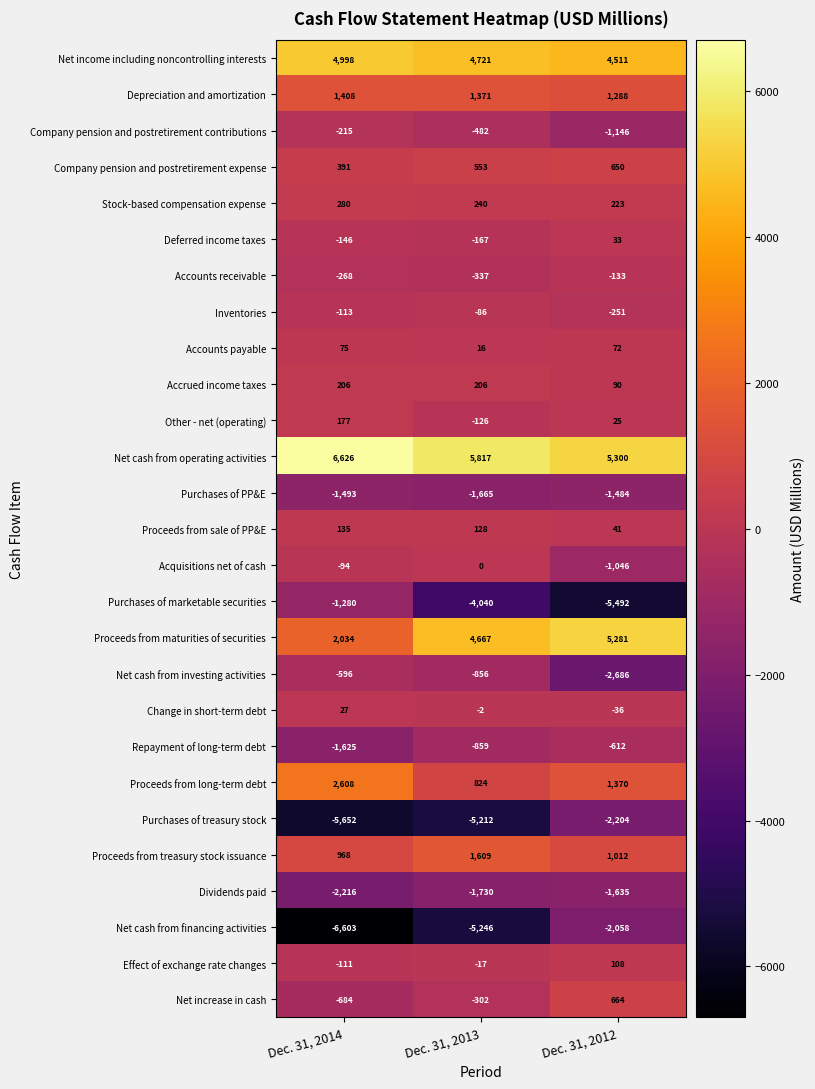

At which category does the chart reach its minimum across all series?

Dec. 31, 2014